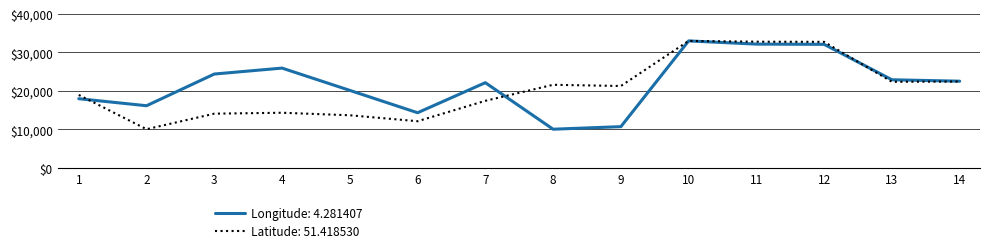

Is this an area chart (filled region under the line)?

No